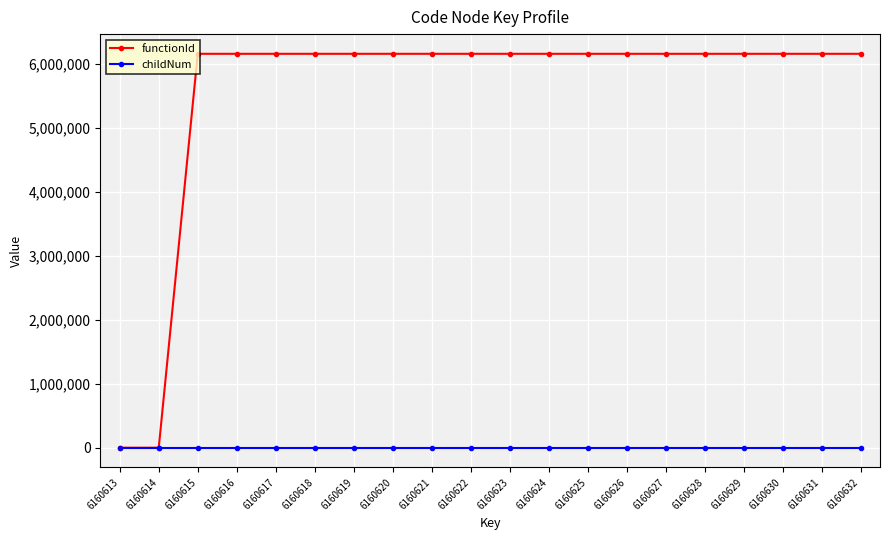

Between 6160613 and 6160617, which series saw the biggest shift?

functionId